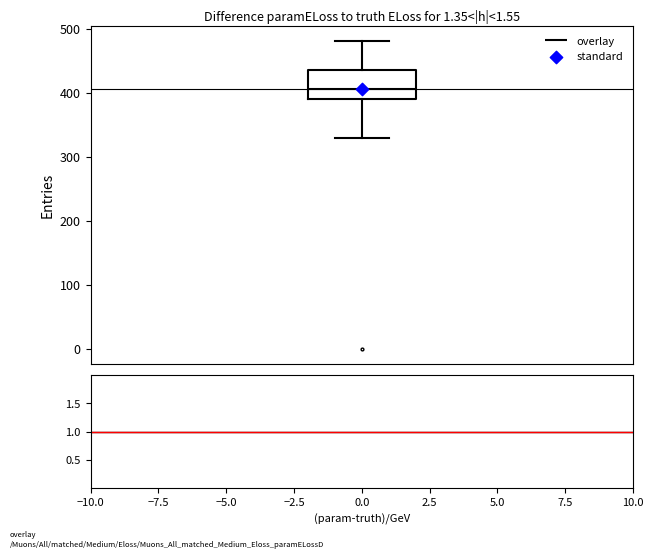

Where is the lower edge of the box on the y-axis? The values are not printed on the chart, so give them approximately, as read against the axis.

390